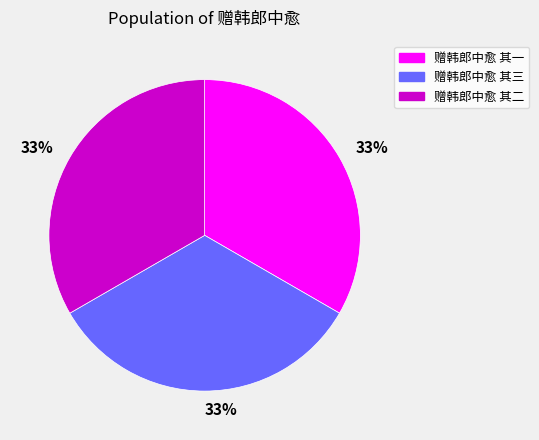

To the nearest percent, what is the average slice percentage?

33%